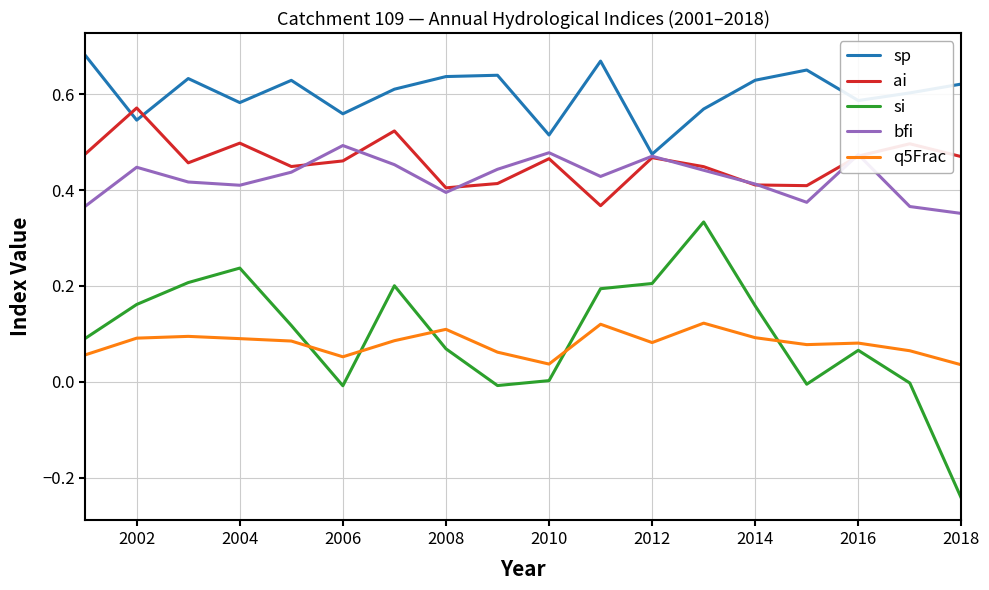

True or false: sp and q5Frac intersect in this chart.

False